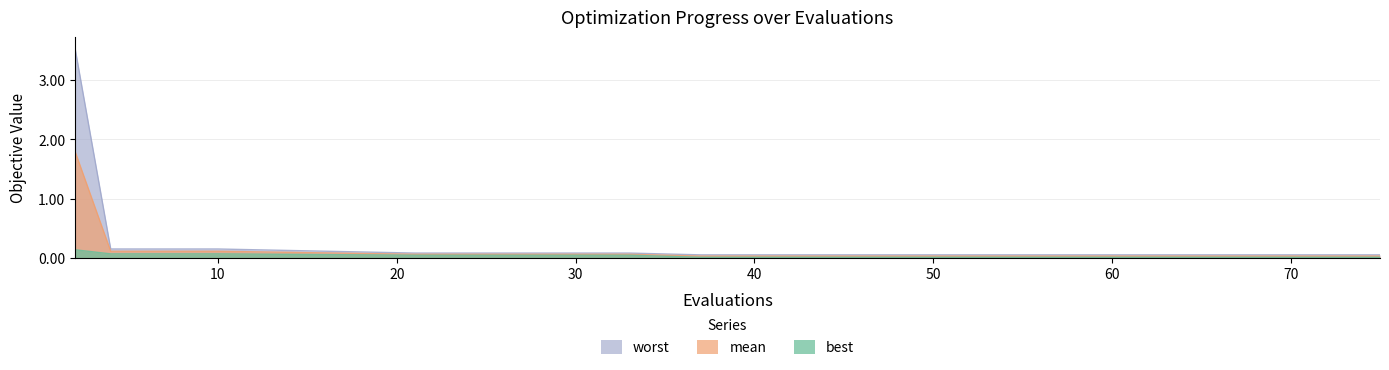

True or false: worst and best cross at least once.

False